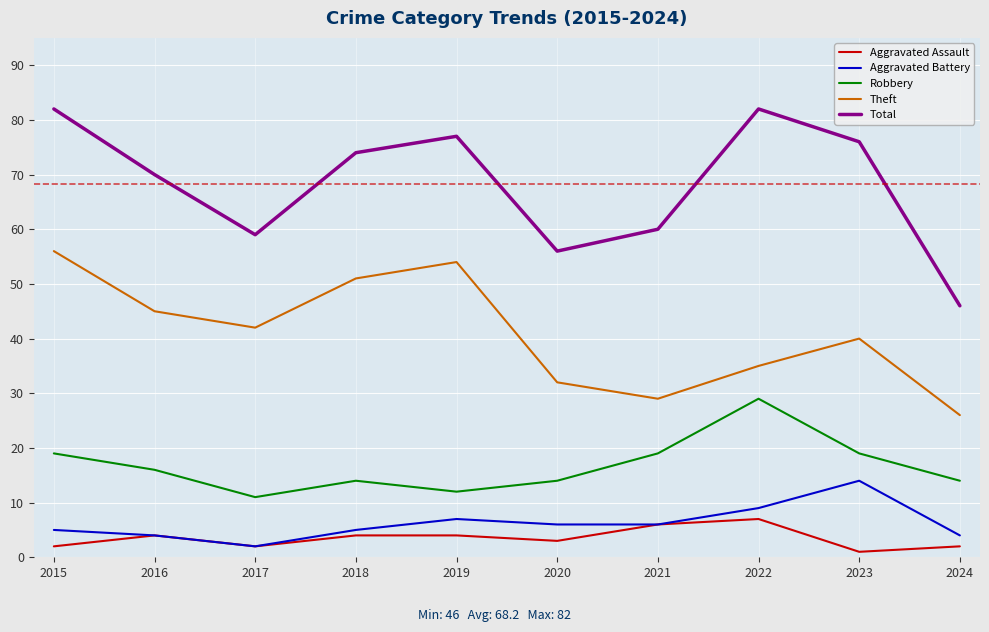

List the series in order of their peak value, lowest first.

Aggravated Assault, Aggravated Battery, Robbery, Theft, Total